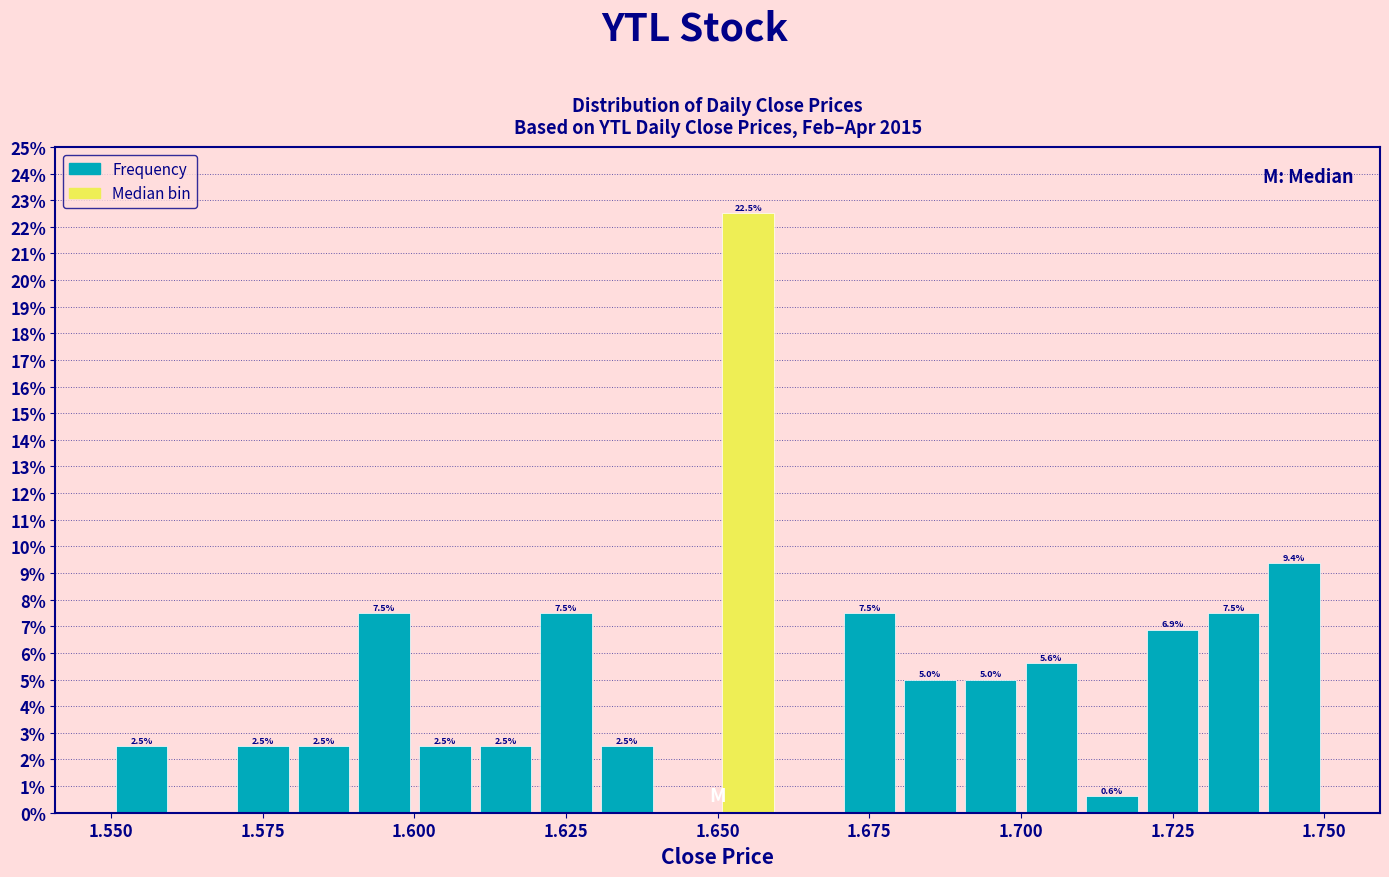

Around what value on the x-axis is the tallest bar? Give the approximate position of its centre, as read against the axis.

1.655